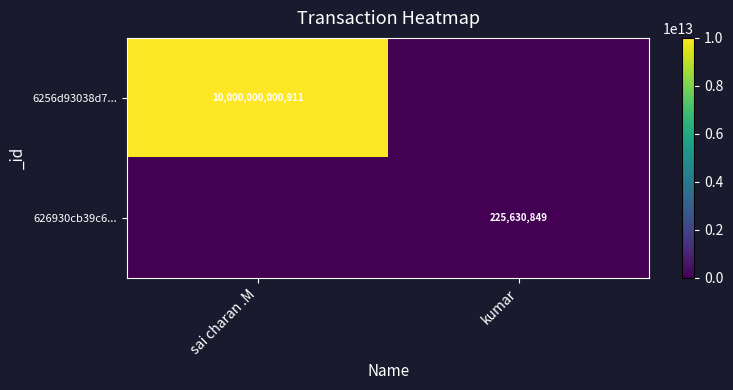

The 6256d93038d7... series shows 13723748913734 at sai charan .M. True or false?

False